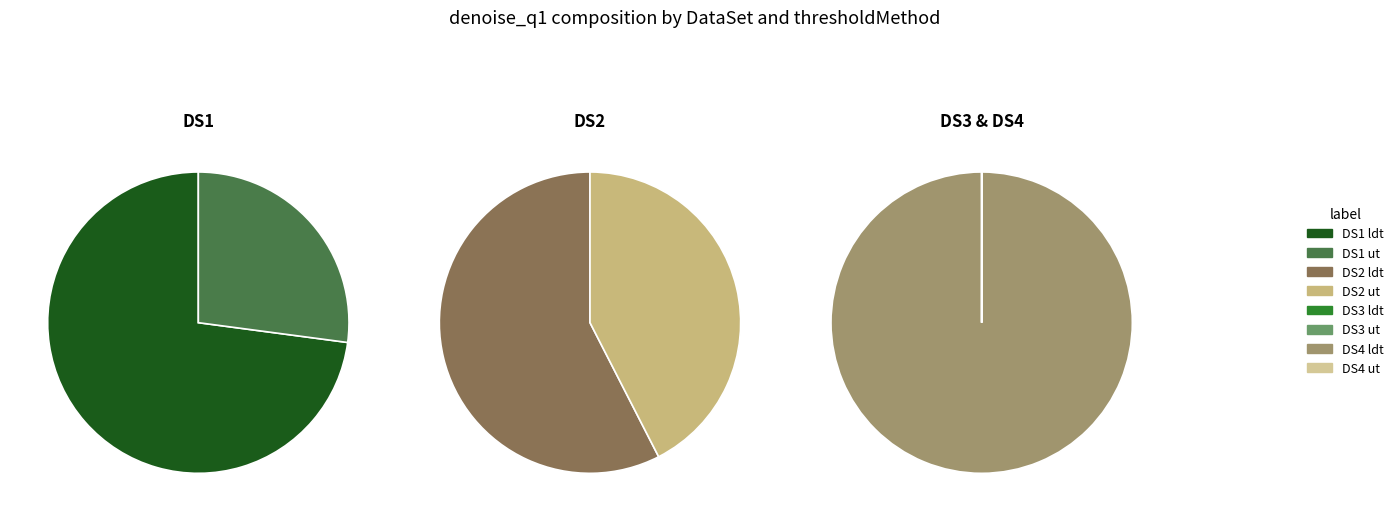

True or false: DS4_ldt accounts for 100% of the total.

True